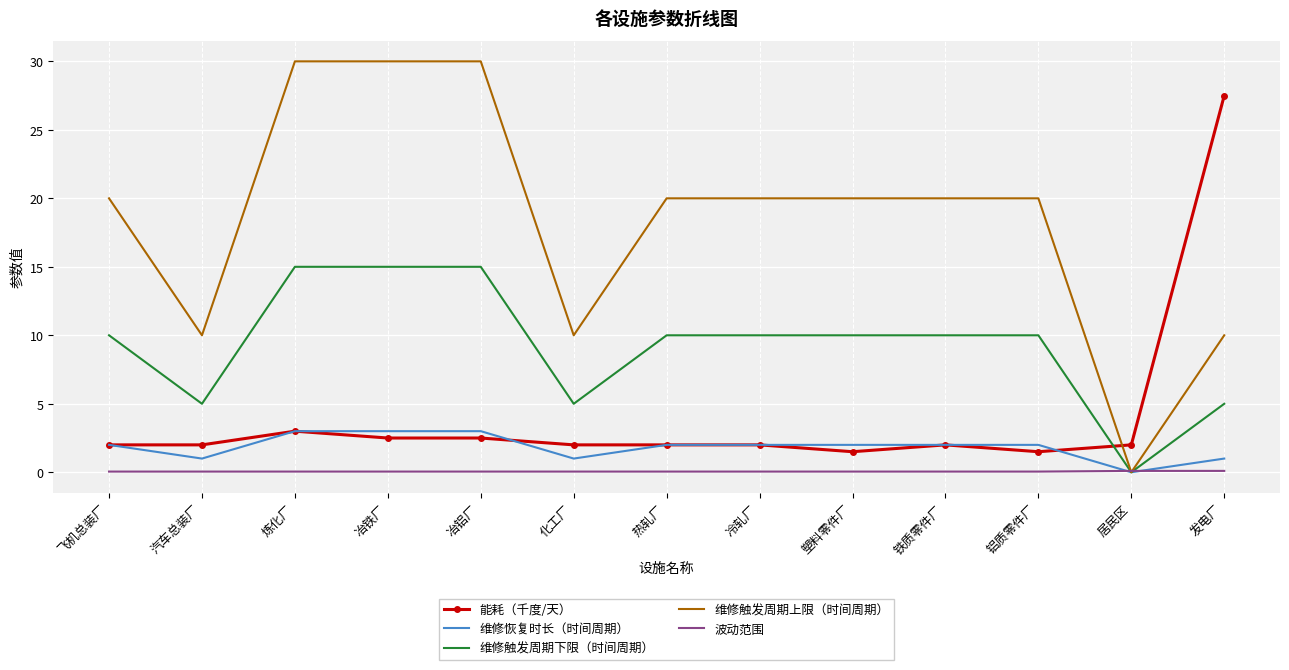

Is the value of 维修触发周期下限（时间周期） at 发电厂 greater than the value of 能耗（千度/天） at 化工厂?

Yes